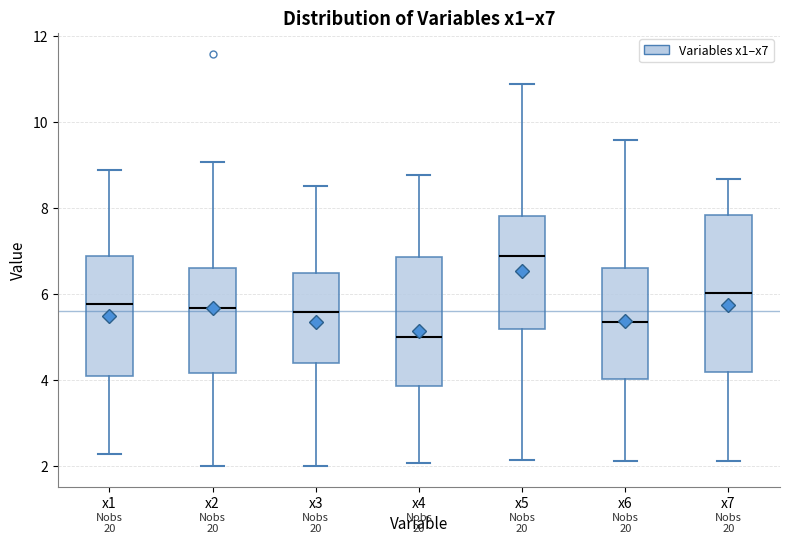

Reading left to right, transcribe this box plot: for each box, give where its median line is, the range the box spans, and where its two whiskers end, as read against the y-axis. The values are not printed on the chart, so give them approximately, as read against the axis.

x1: median 5.8, box 4.0 to 6.8, whiskers 2.2 to 8.8
x2: median 5.6, box 4.2 to 6.6, whiskers 2.0 to 9.0
x3: median 5.6, box 4.4 to 6.4, whiskers 2.0 to 8.6
x4: median 5.0, box 3.8 to 6.8, whiskers 2.0 to 8.8
x5: median 6.8, box 5.2 to 7.8, whiskers 2.2 to 10.8
x6: median 5.4, box 4.0 to 6.6, whiskers 2.2 to 9.6
x7: median 6.0, box 4.2 to 7.8, whiskers 2.2 to 8.6